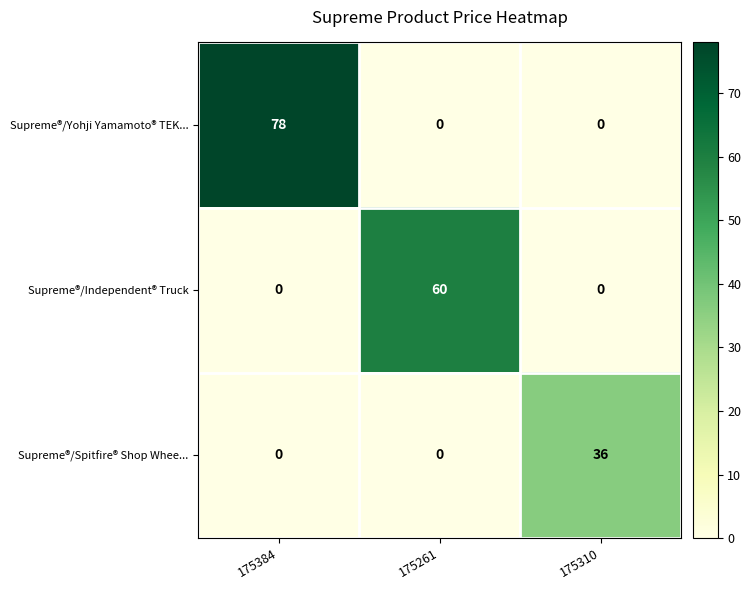

Which category has the highest value in the Supreme®/Independent® Truck series?

175261